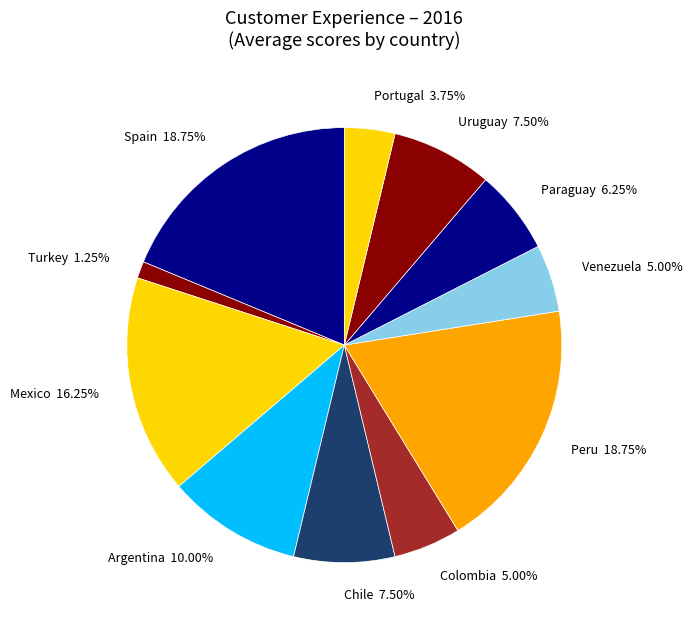

To the nearest percent, what percentage of the pie is Venezuela?

5%